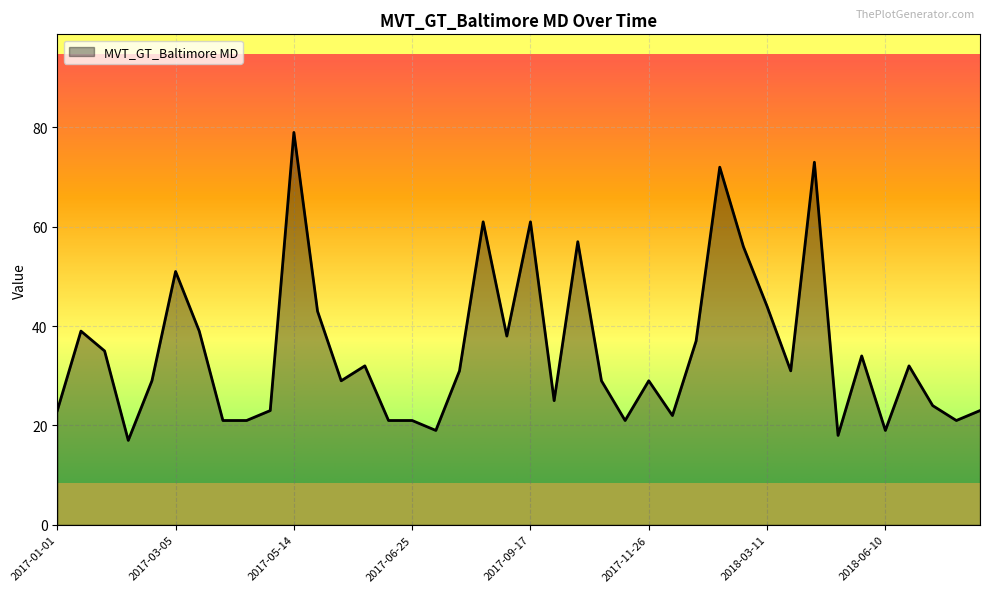

Reading left to right, extract all data points from this chart.

23	39	35	17	29	51	39	21	21	23	79	43	29	32	21	21	19	31	61	38	61	25	57	29	21	29	22	37	72	56	44	31	73	18	34	19	32	24	21	23